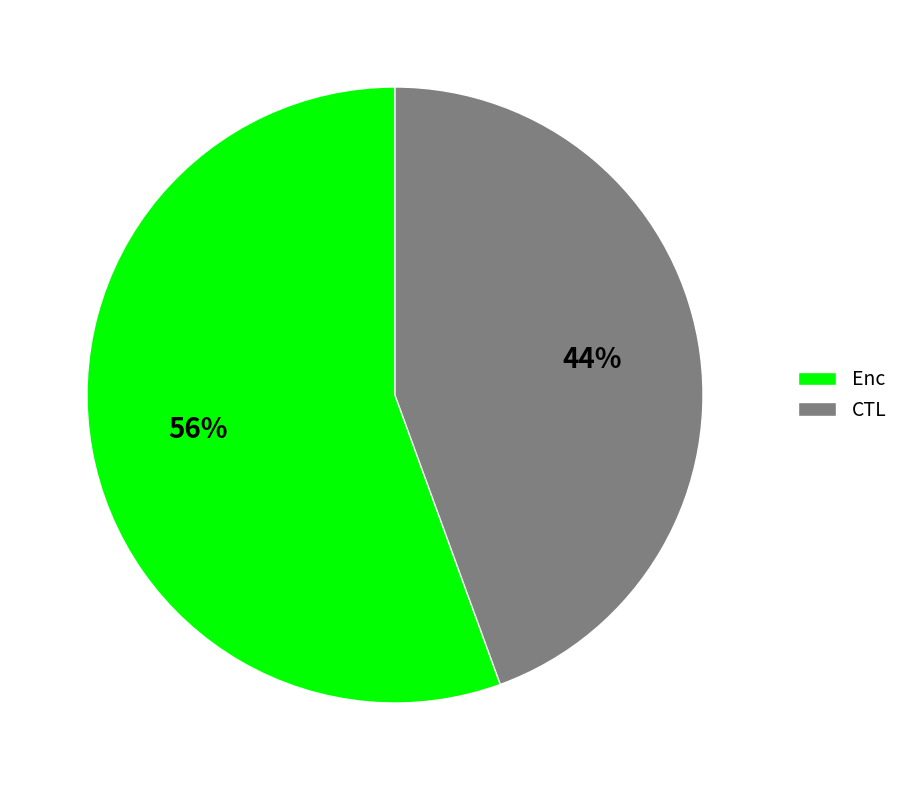

True or false: CTL accounts for 53% of the total.

False